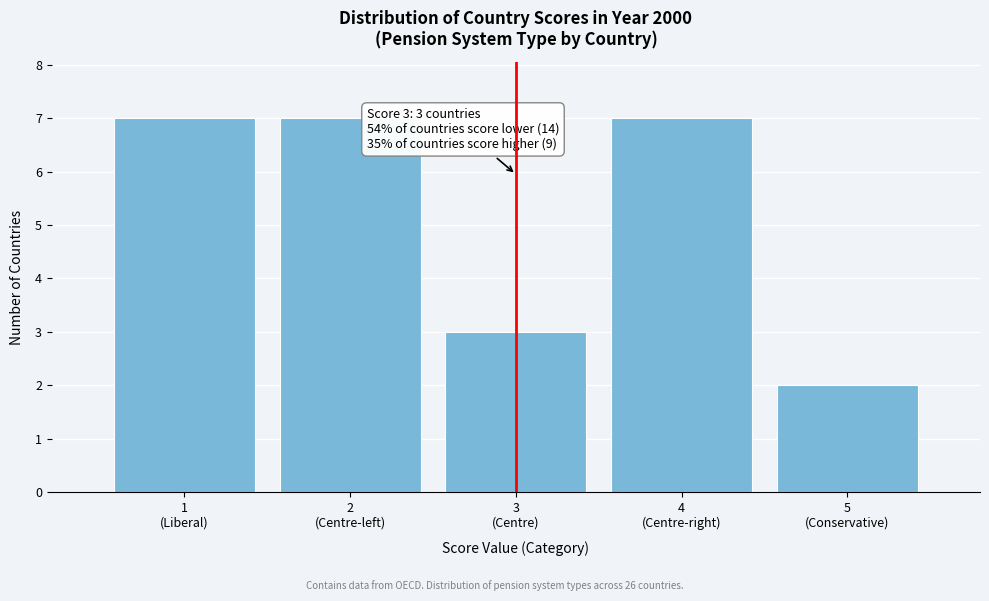

Reading right to left, transcribe all the data shown in this chart.

2	7	3	7	7